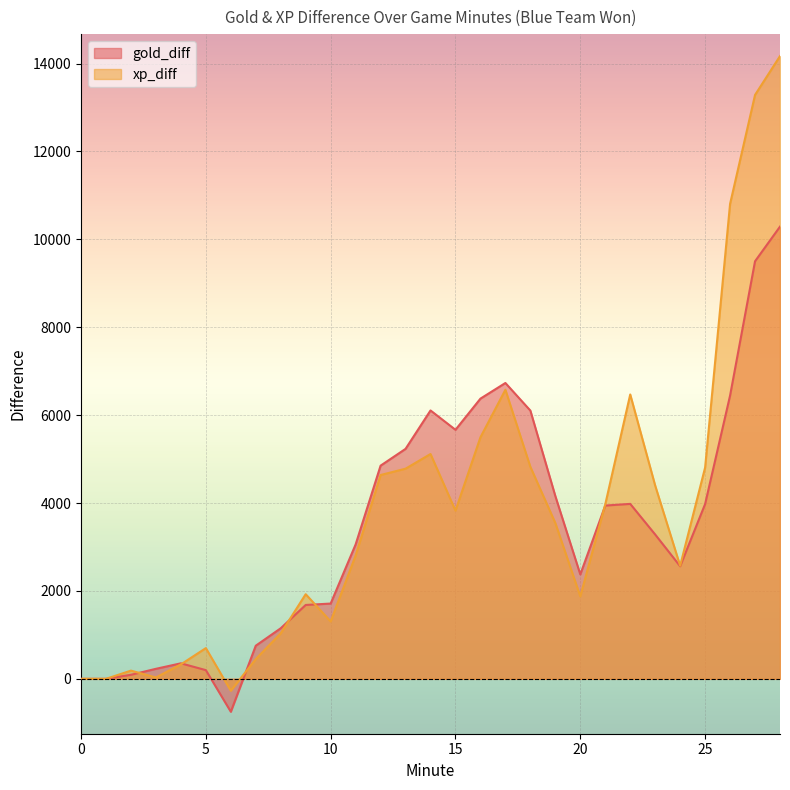

How many interior local peaks does the xp_diff series have?

6